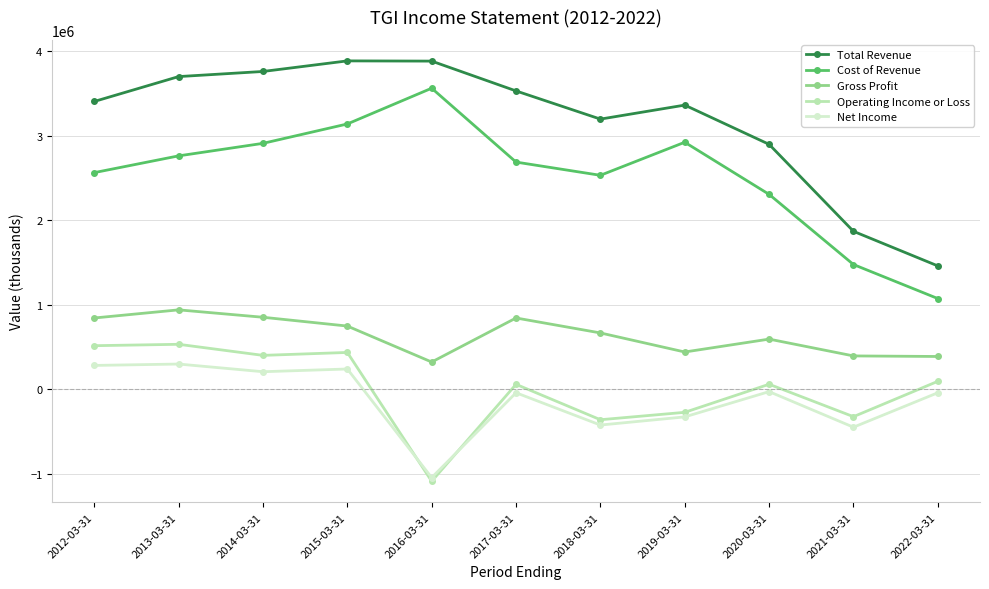

Count the number of categories in the chart.

11